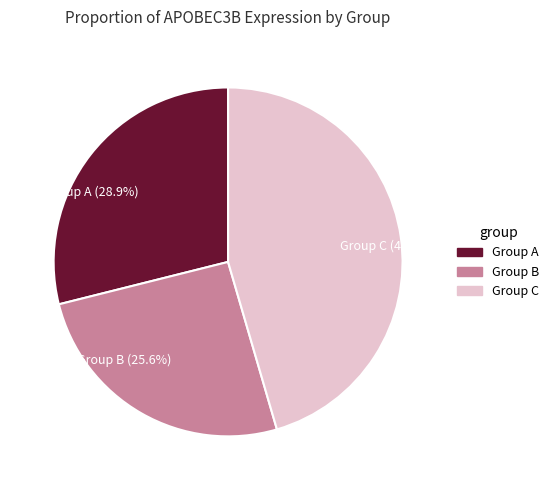

Which slice is the smallest?

Group B (25.6%)